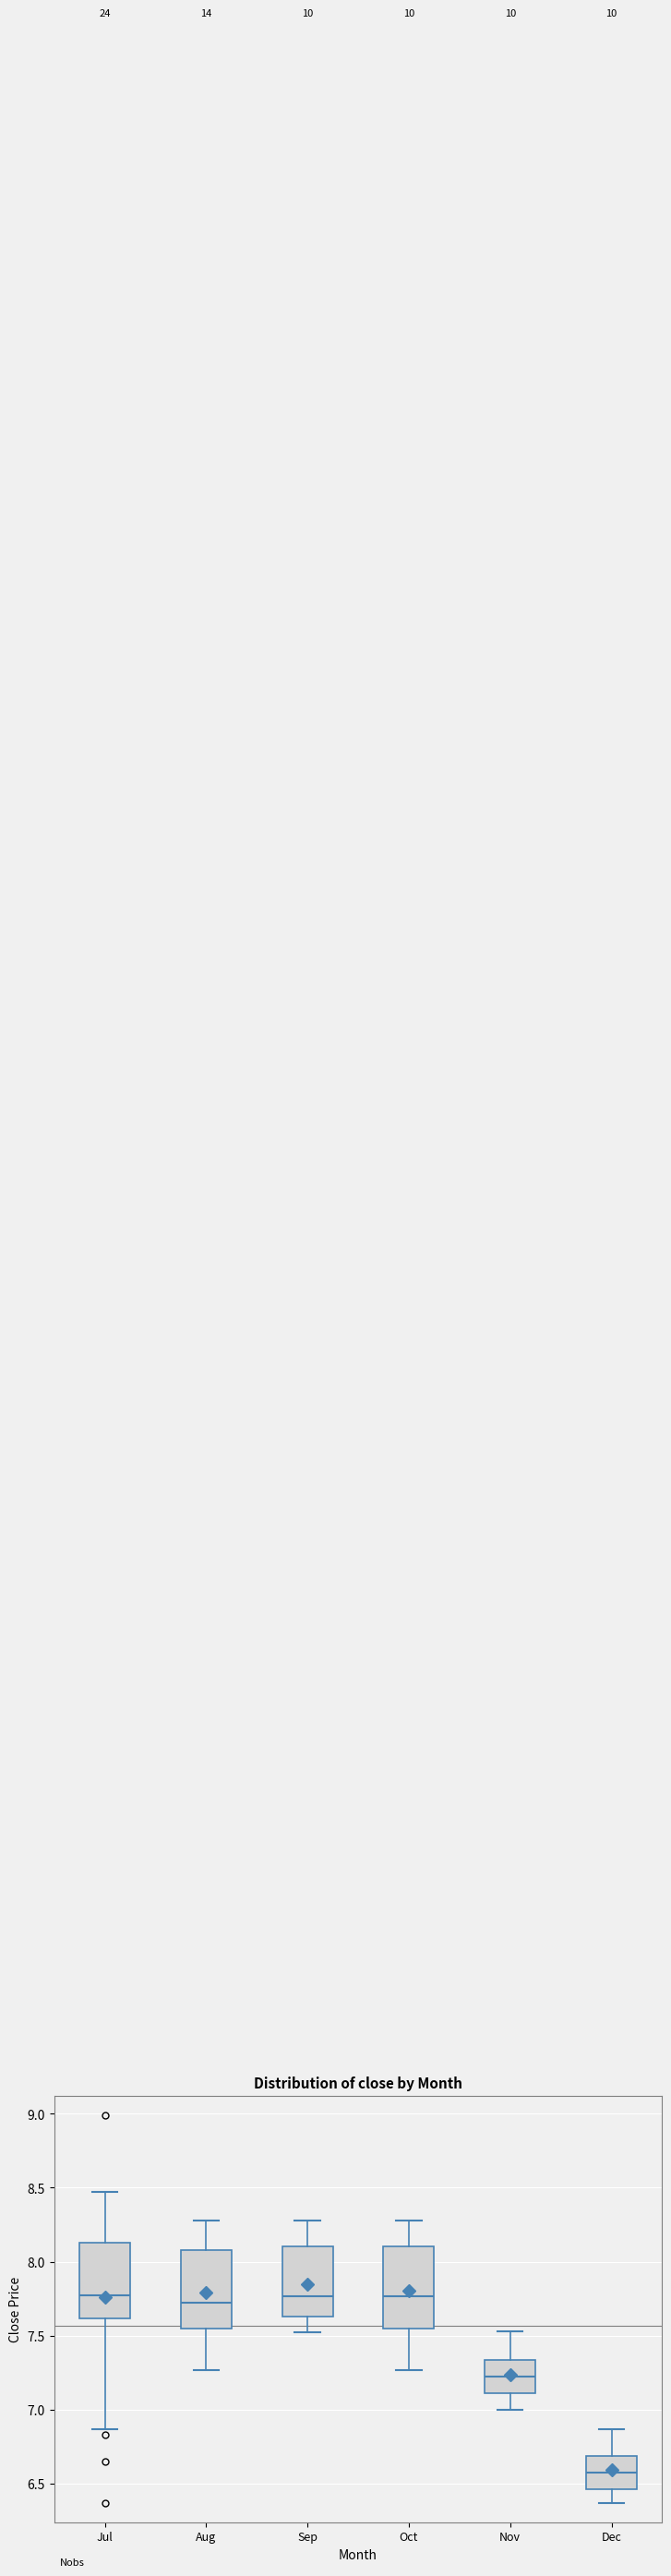

Where does the upper whisker of the box for Jul end on the y-axis? The values are not printed on the chart, so give them approximately, as read against the axis.

8.45